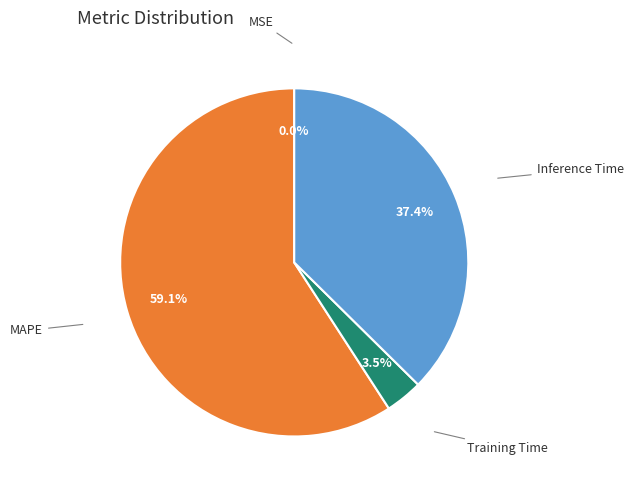

Is there a majority slice in this chart?

Yes